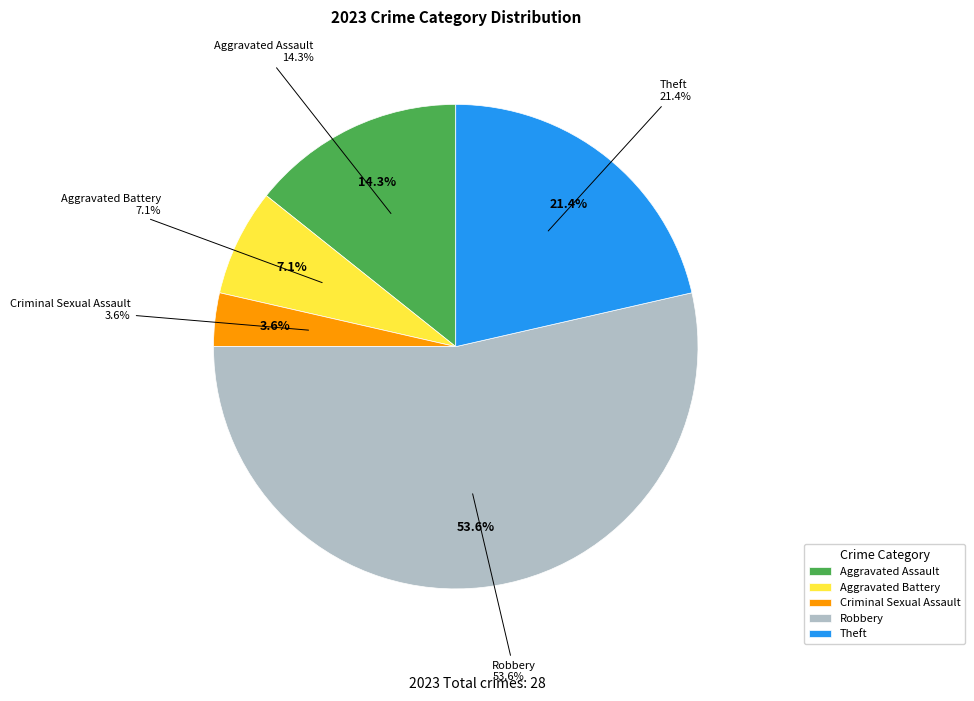

The Theft slice represents 16% of the pie. True or false?

False